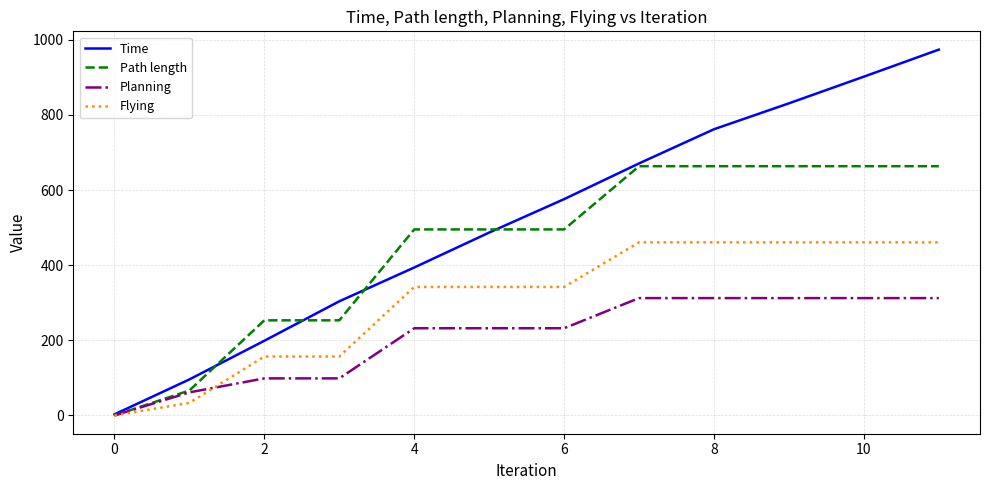

What is the maximum value shown in the chart?

973.8